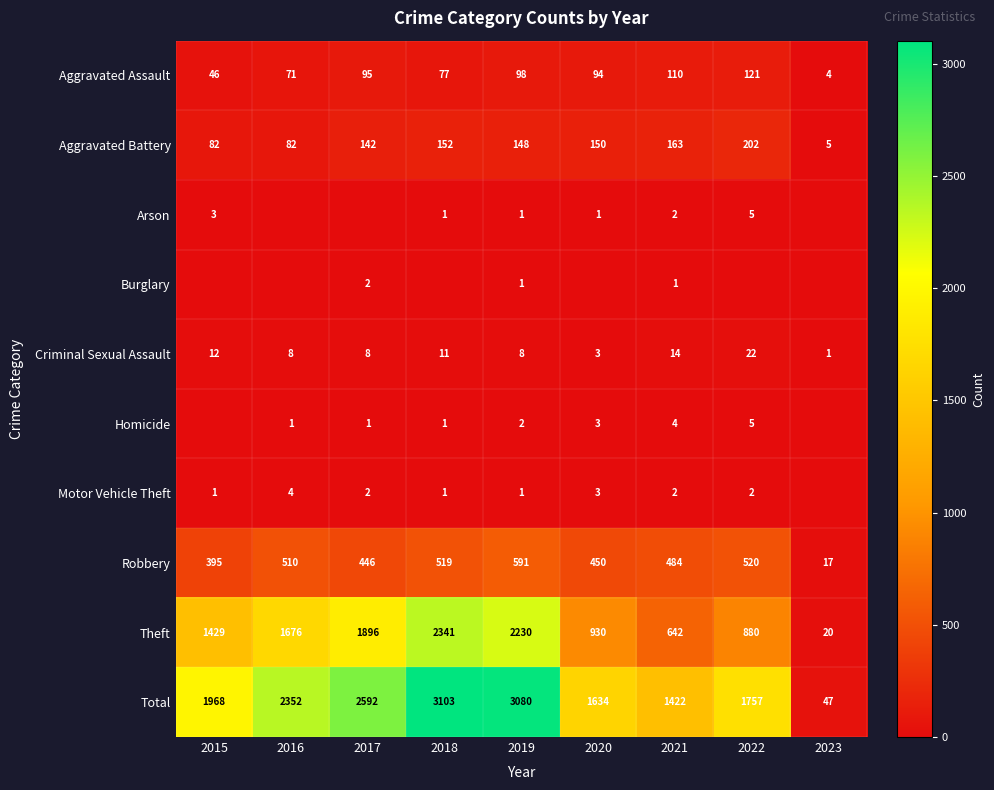

How many series are shown in this chart?

10